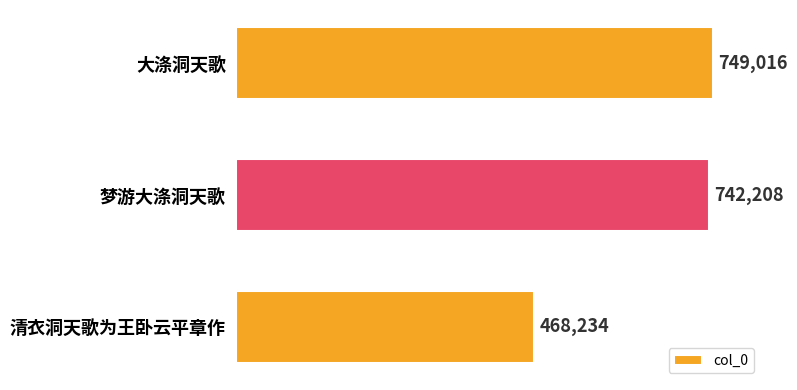

How many data points are less than 742208?

1